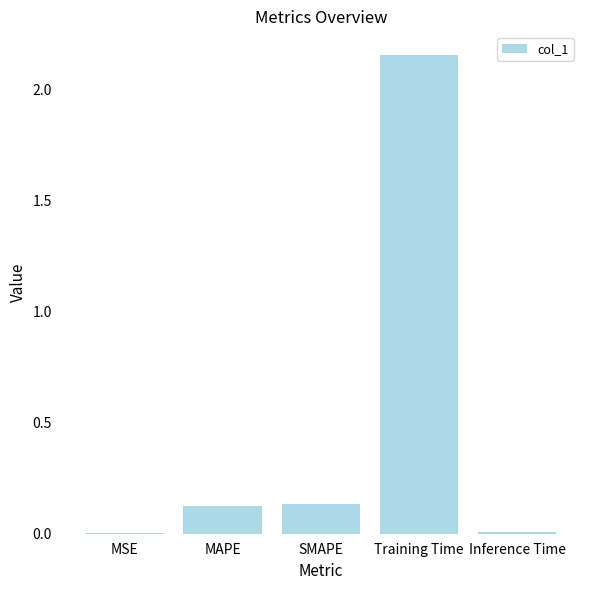

Are the bars grouped side by side (vs. stacked)?

No